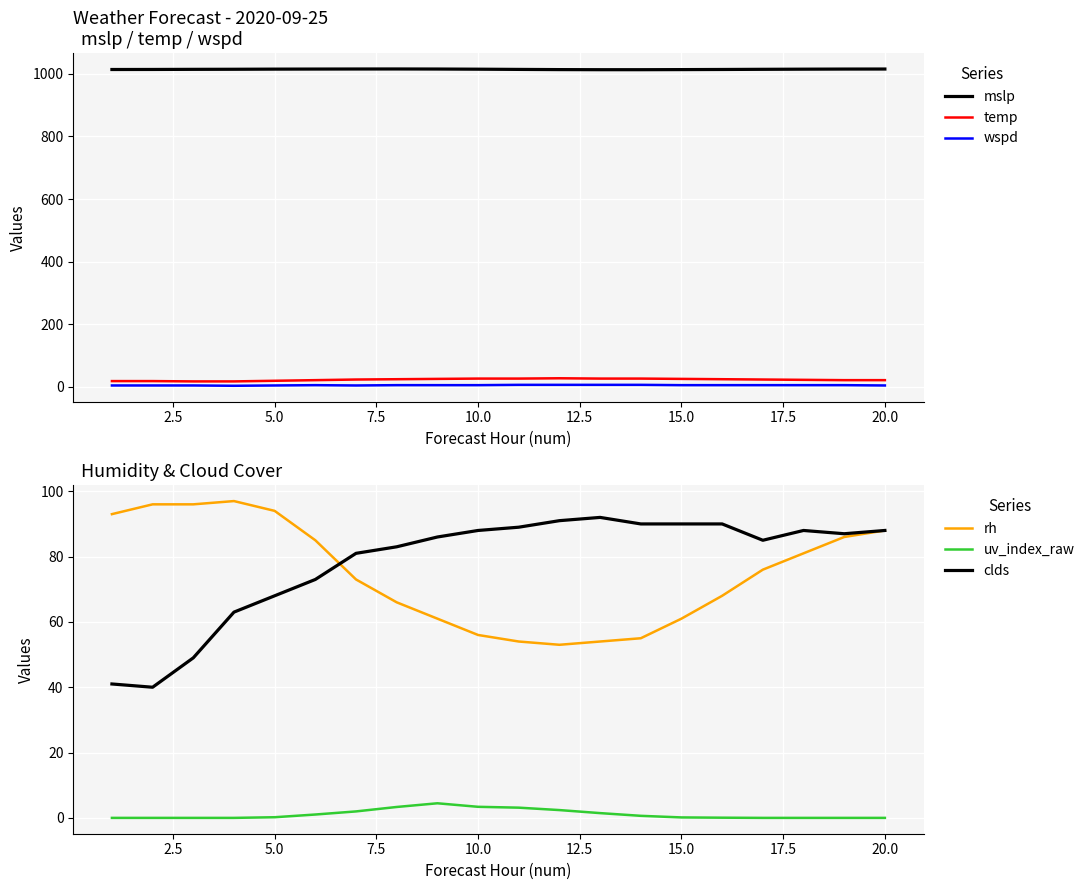

Rank the series by their maximum value, from highest to lowest.

mslp, rh, clds, temp, wspd, uv_index_raw